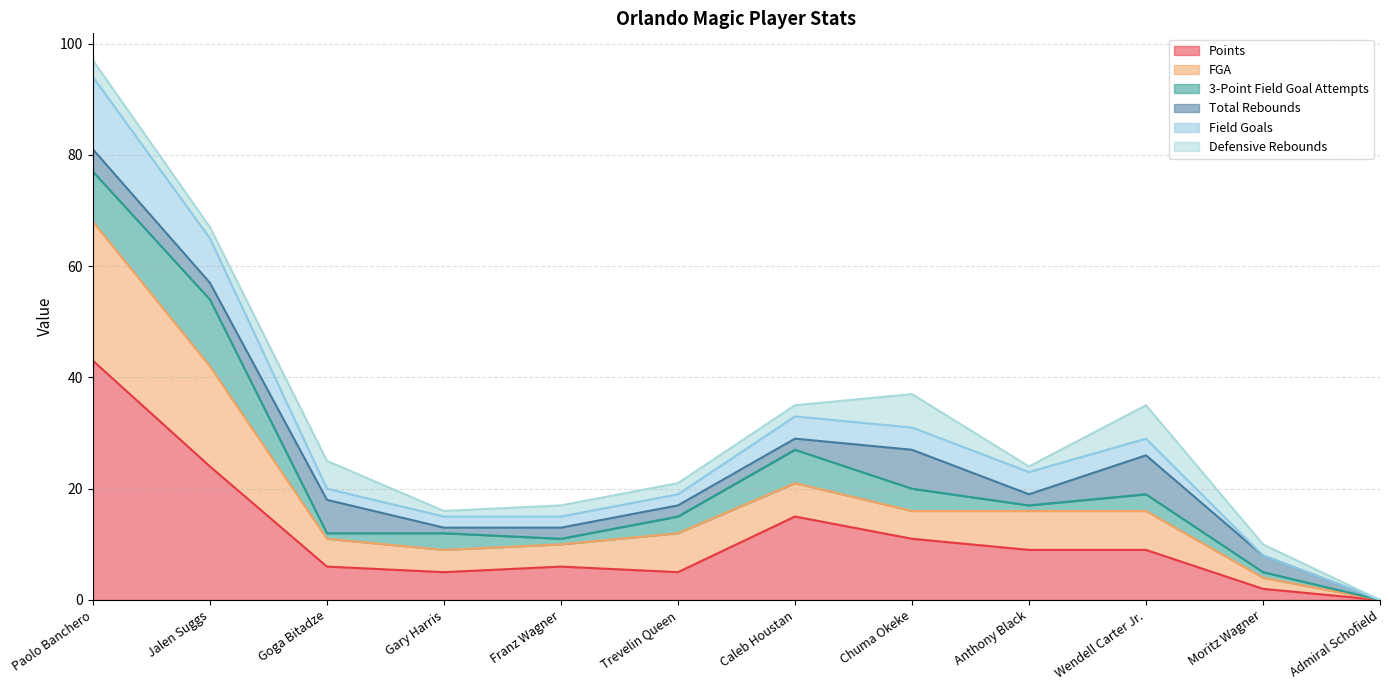

Which category has the highest value in the Points series?

Paolo Banchero